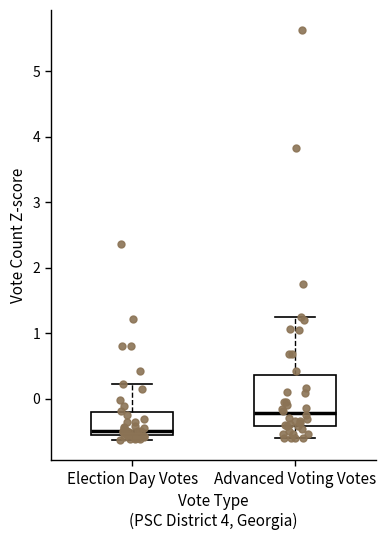

Where does the median line of the box for Election Day Votes sit on the y-axis? The values are not printed on the chart, so give them approximately, as read against the axis.

-0.5